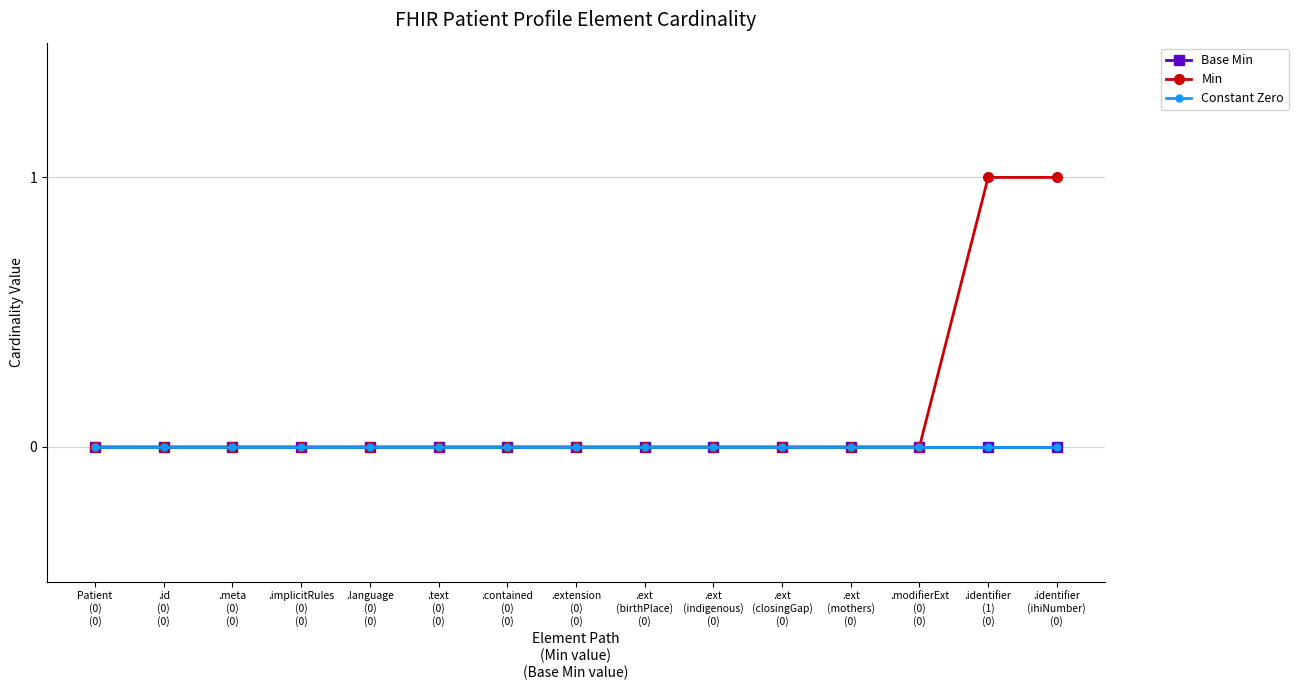

What is the maximum value shown in the chart?

1